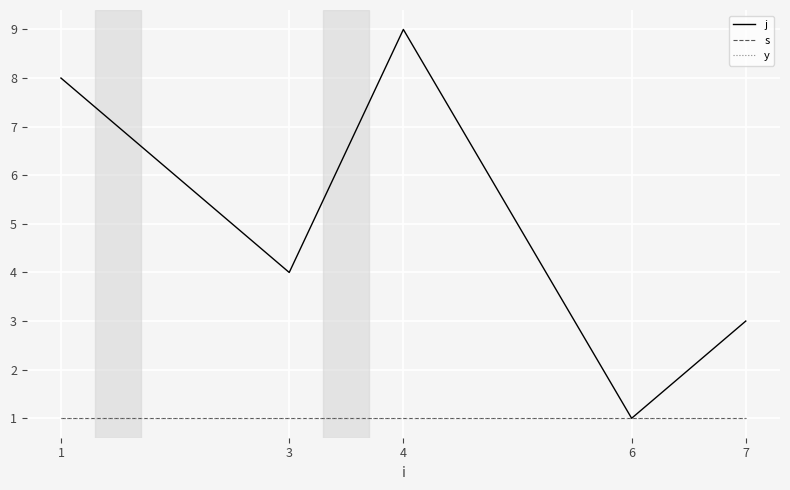

What is the average value of the s series?

1